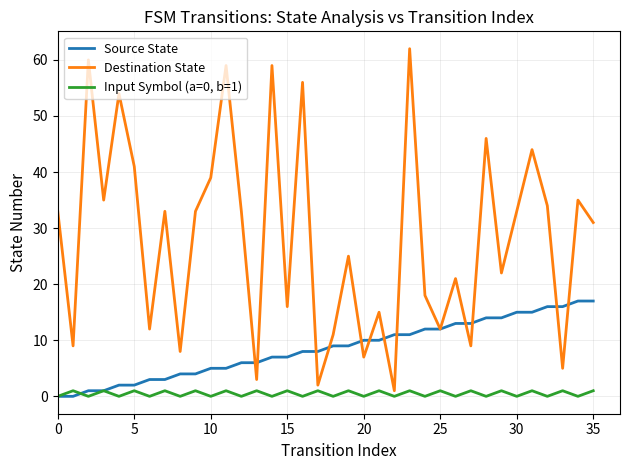

Which series has the largest total across all categories?

Destination State